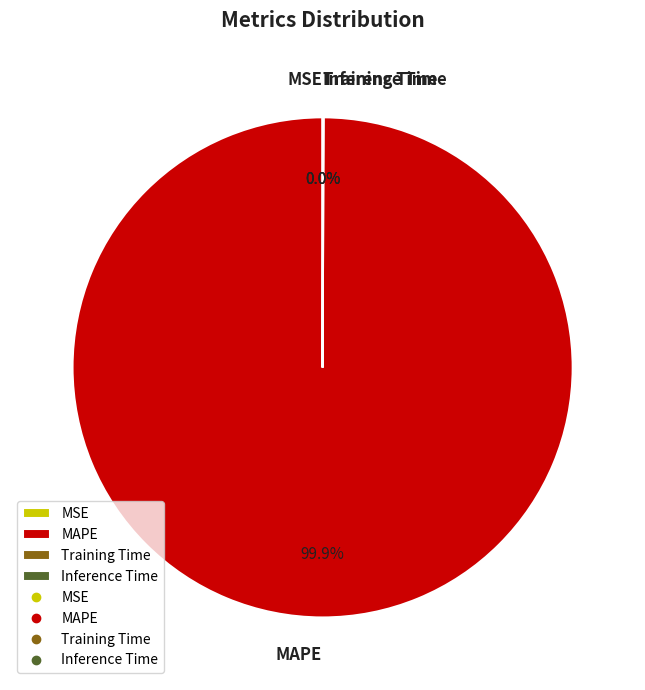

What is the majority slice?

MAPE